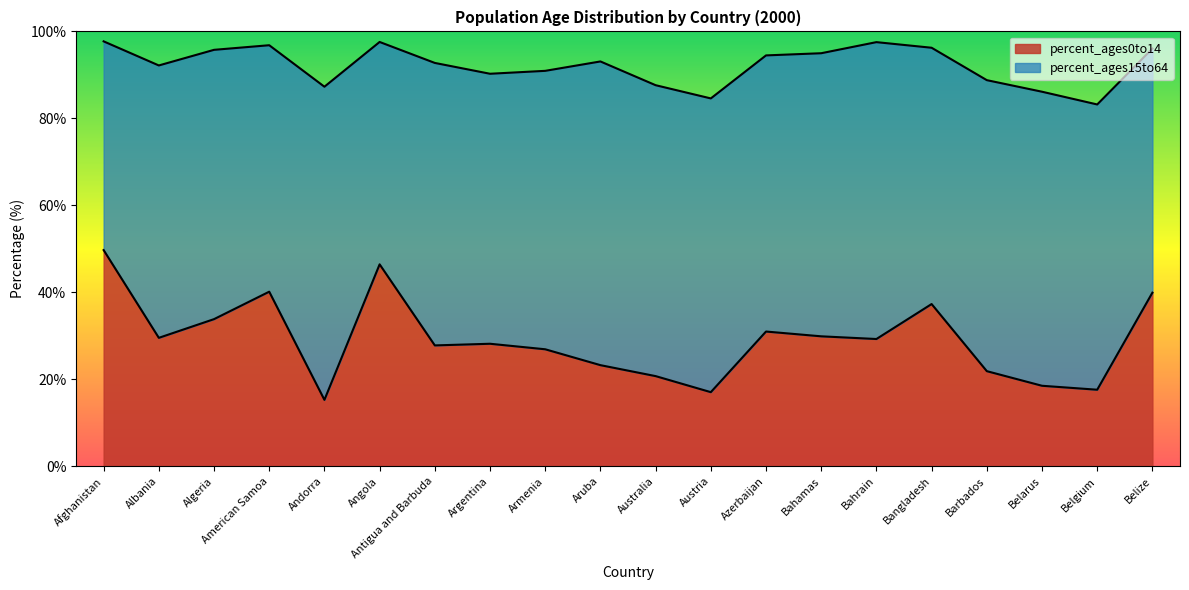

At which label does the data first exceed 29?

Afghanistan